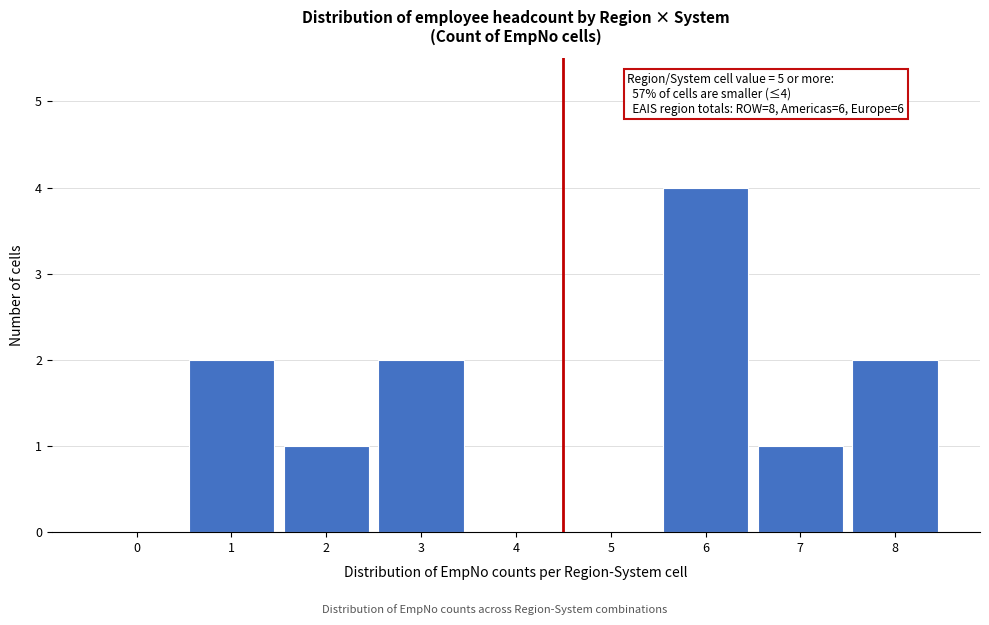

Reading left to right, what are all the values shown in this chart?

0=0	1=2	2=1	3=2	4=0	5=0	6=4	7=1	8=2